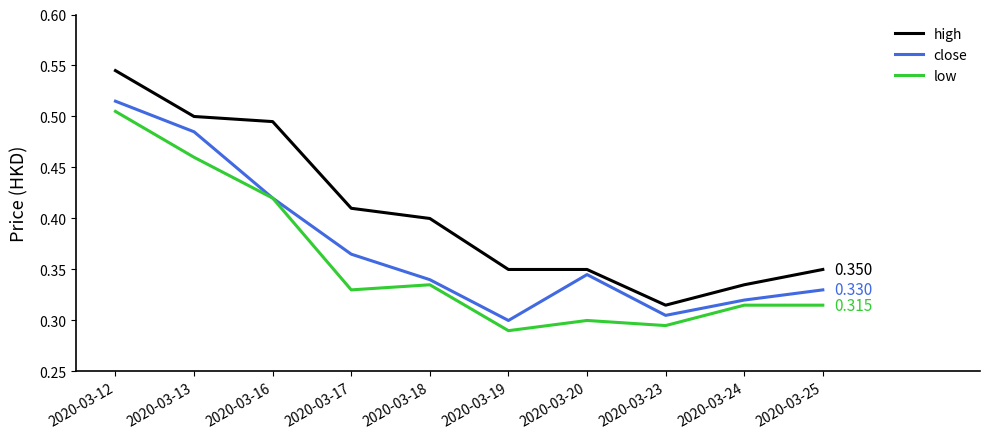

Which series has the widest spread of values?

high